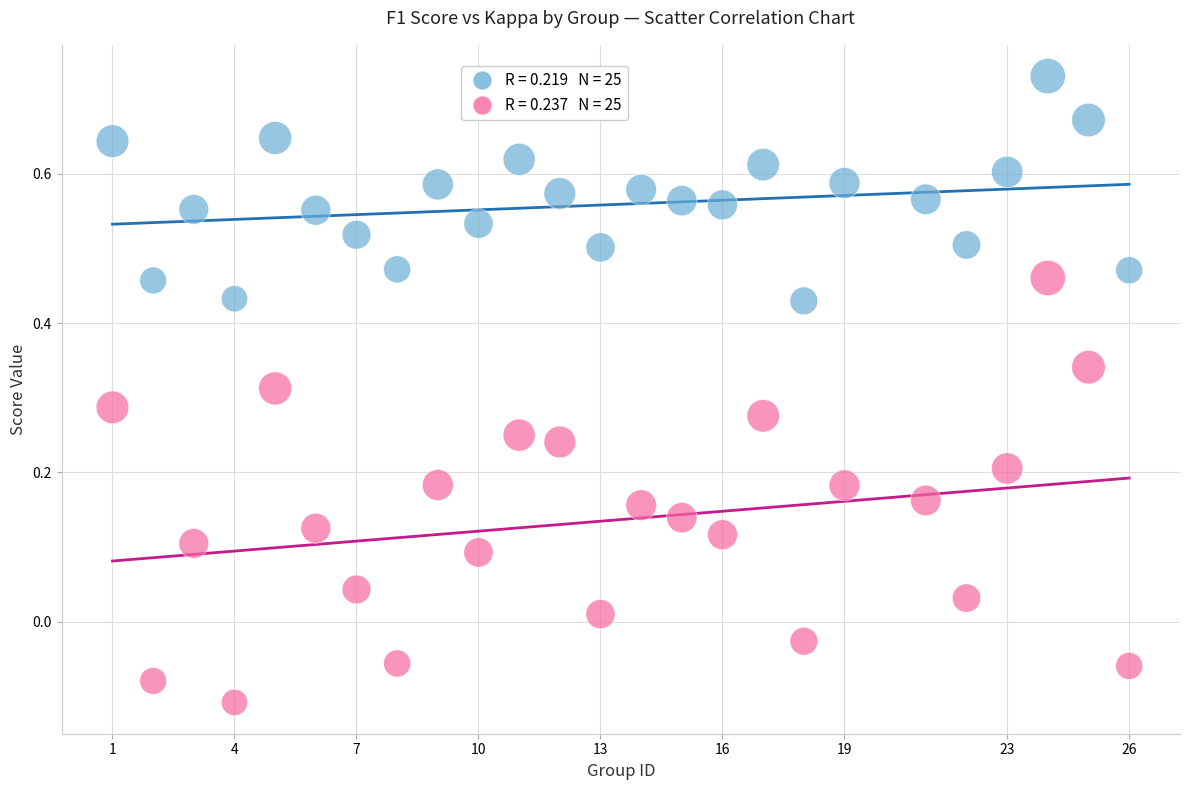

Across all data points, what is the range of X values (max minus min)?

25.0